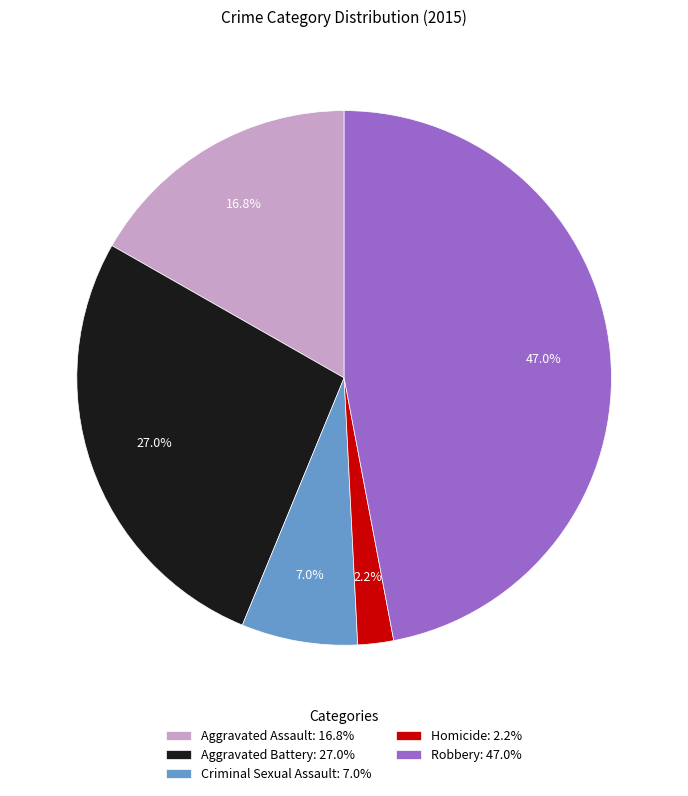

What is the ratio of the value at Robbery to the value at Criminal Sexual Assault?

6.7